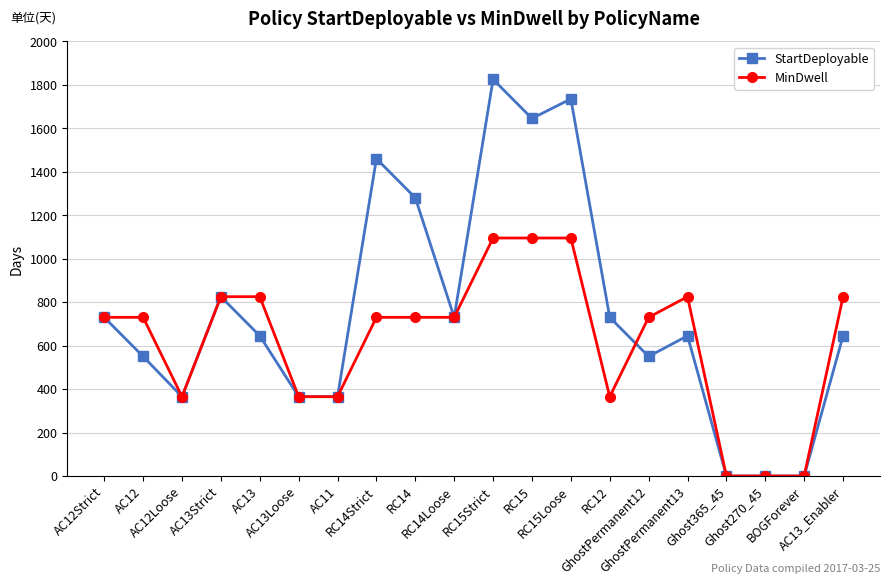

At which label does StartDeployable reach its peak?

RC15Strict